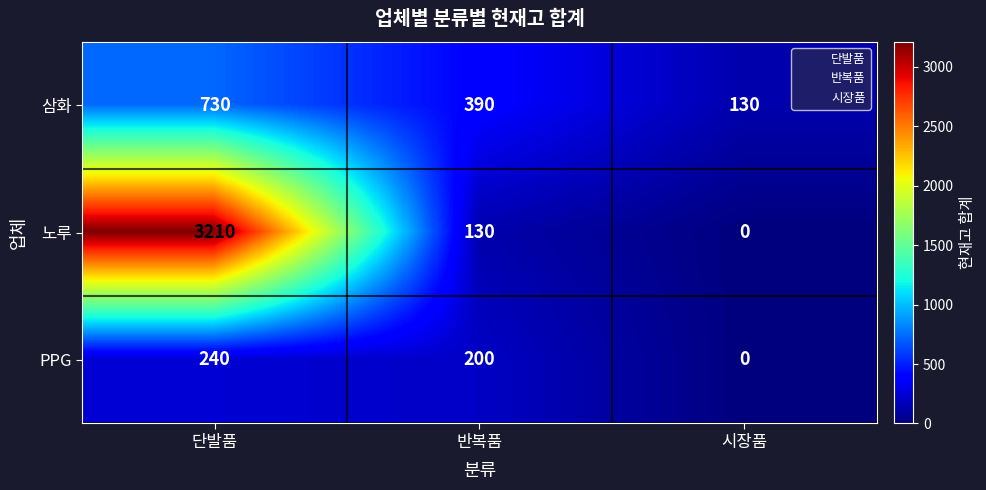

What is the total value across all series at 단발품?

4180